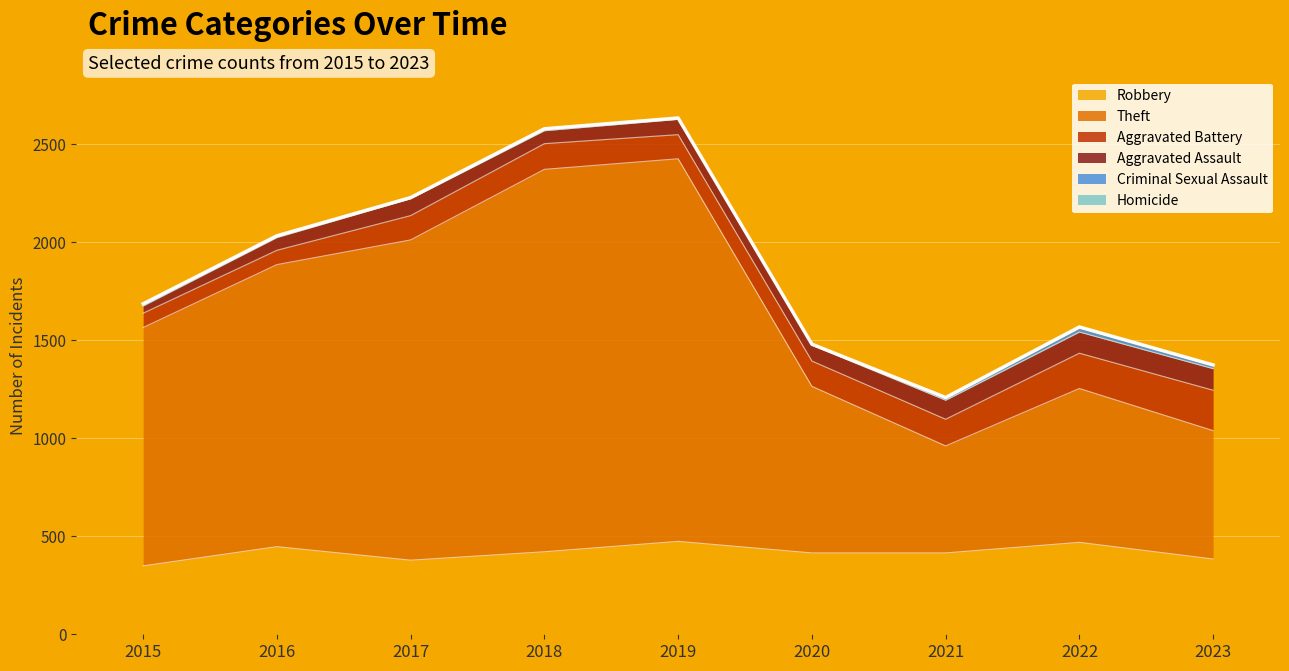

Where does the Criminal Sexual Assault series first go above 9?

2015